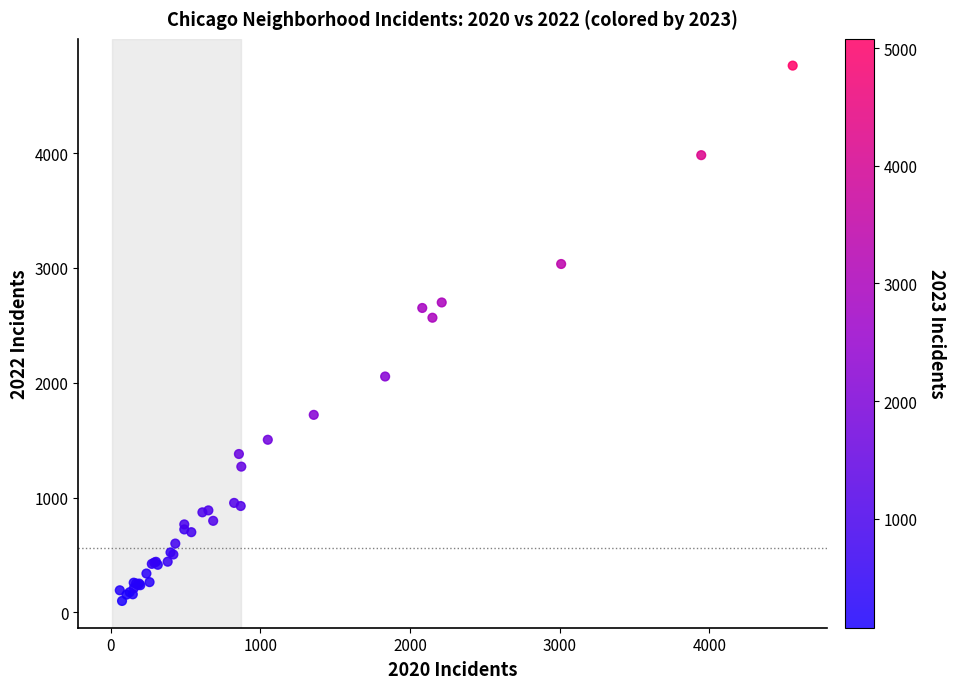

What Y value in the scatter plot is closest to 2430?

2566